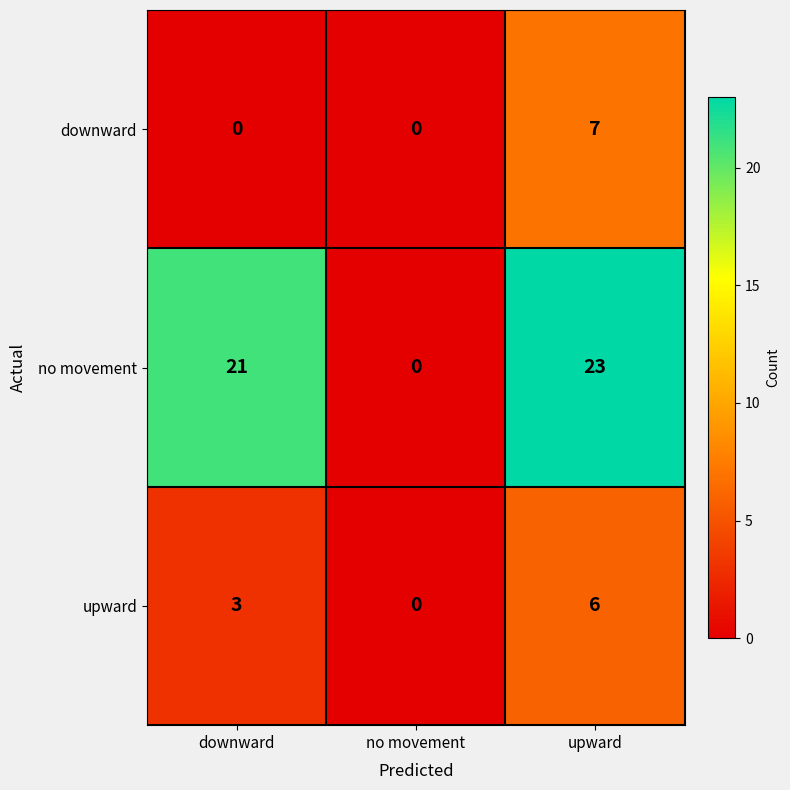

Which series has the largest total across all categories?

no movement